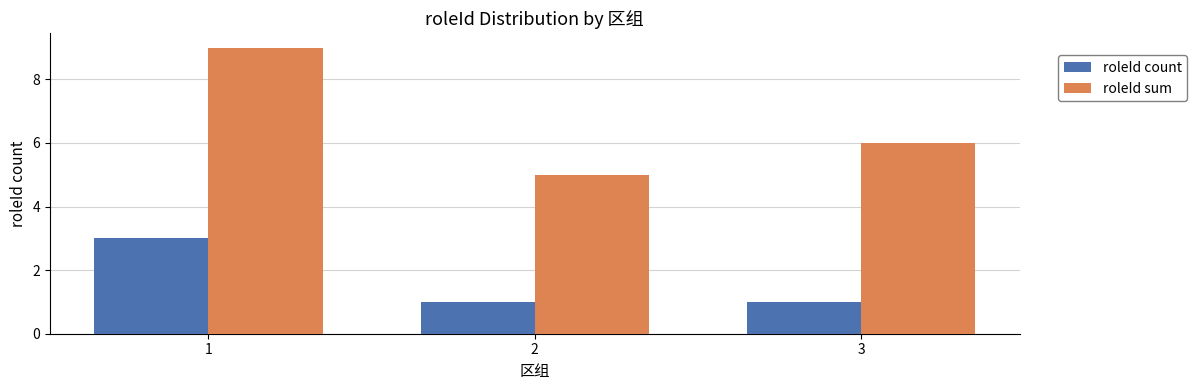

Reading left to right, list all the values displayed in this chart.

roleId count: 1=3	2=1	3=1
roleId sum: 1=9	2=5	3=6